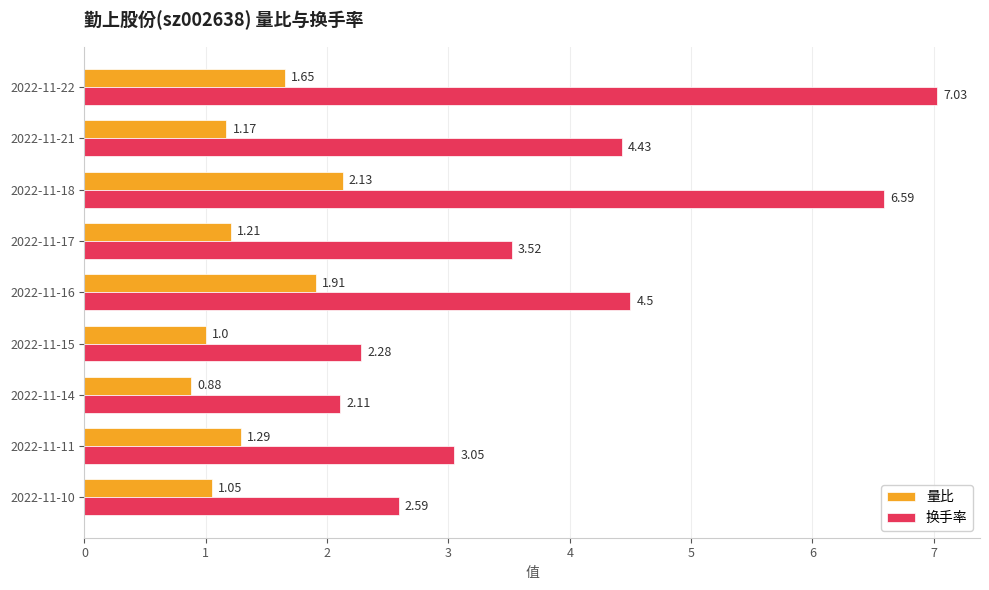

What is the difference between the 量比 values at 2022-11-11 and 2022-11-14?

0.4